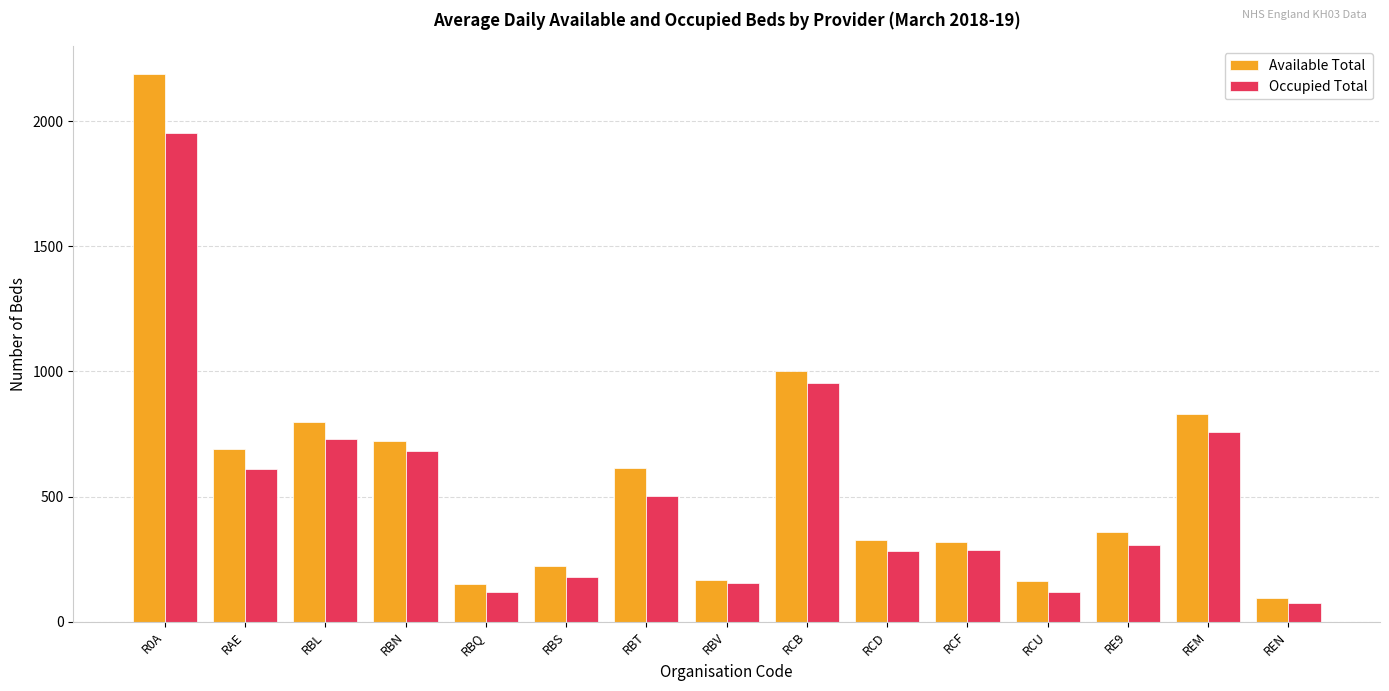

At which label does Occupied Total reach its peak?

R0A